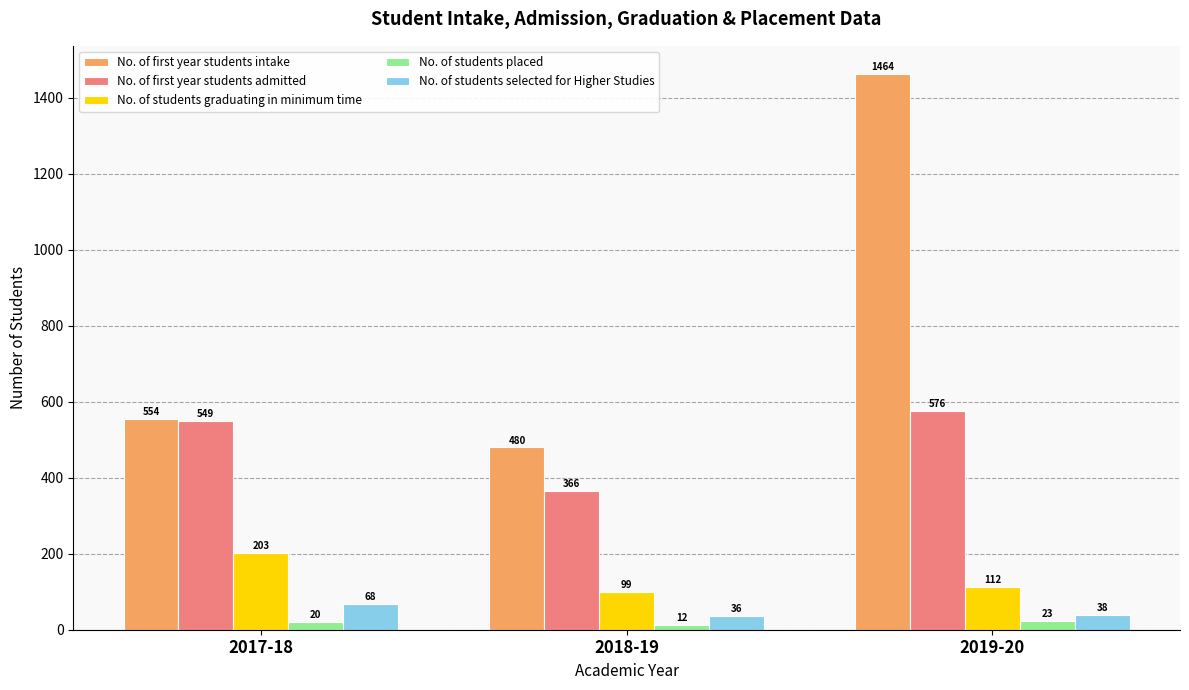

What is the average value of the No. of first year students admitted series?

497